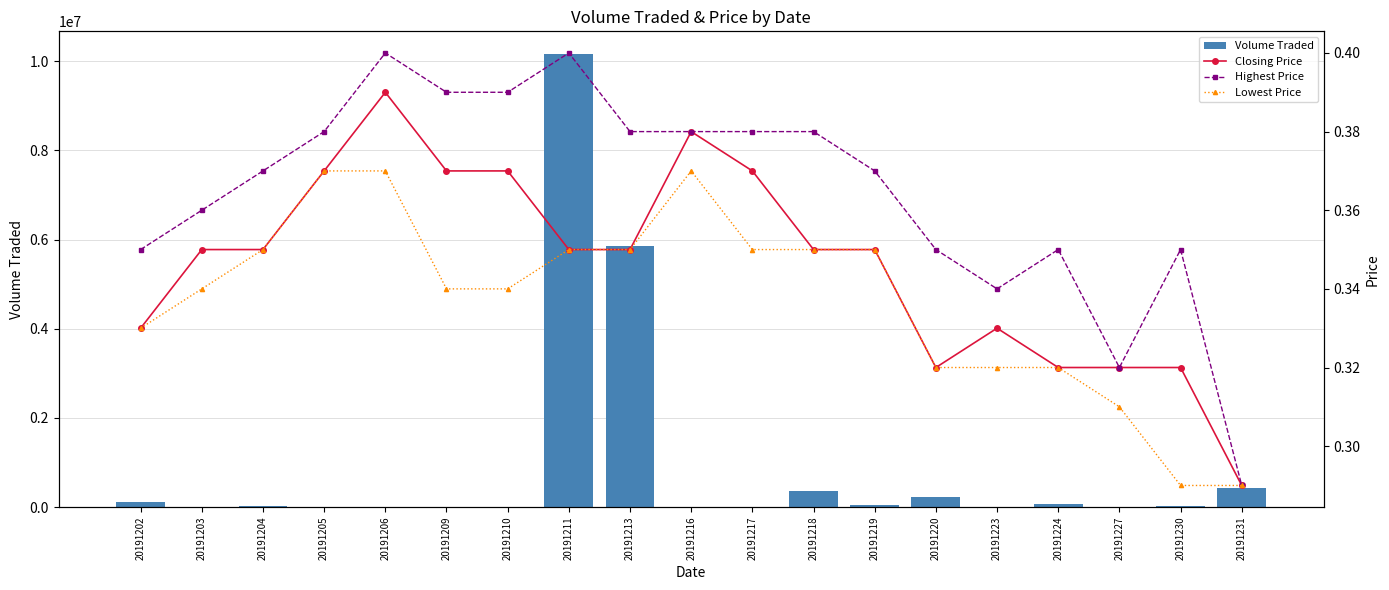

Reading right to left, what are all the values shown in this chart?

Volume Traded: 428200.0	35600.0	3500.0	64000.0	3600.0	225100.0	42200.0	353900.0	11900.0	5100.0	5858700.0	10163800.0	12200.0	12200.0	2500.0	700.0	23400.0	4200.0	105500.0
Closing Price: 0.3	0.3	0.3	0.3	0.3	0.3	0.3	0.3	0.4	0.4	0.3	0.3	0.4	0.4	0.4	0.4	0.3	0.3	0.3
Highest Price: 0.3	0.3	0.3	0.3	0.3	0.3	0.4	0.4	0.4	0.4	0.4	0.4	0.4	0.4	0.4	0.4	0.4	0.4	0.3
Lowest Price: 0.3	0.3	0.3	0.3	0.3	0.3	0.3	0.3	0.3	0.4	0.3	0.3	0.3	0.3	0.4	0.4	0.3	0.3	0.3